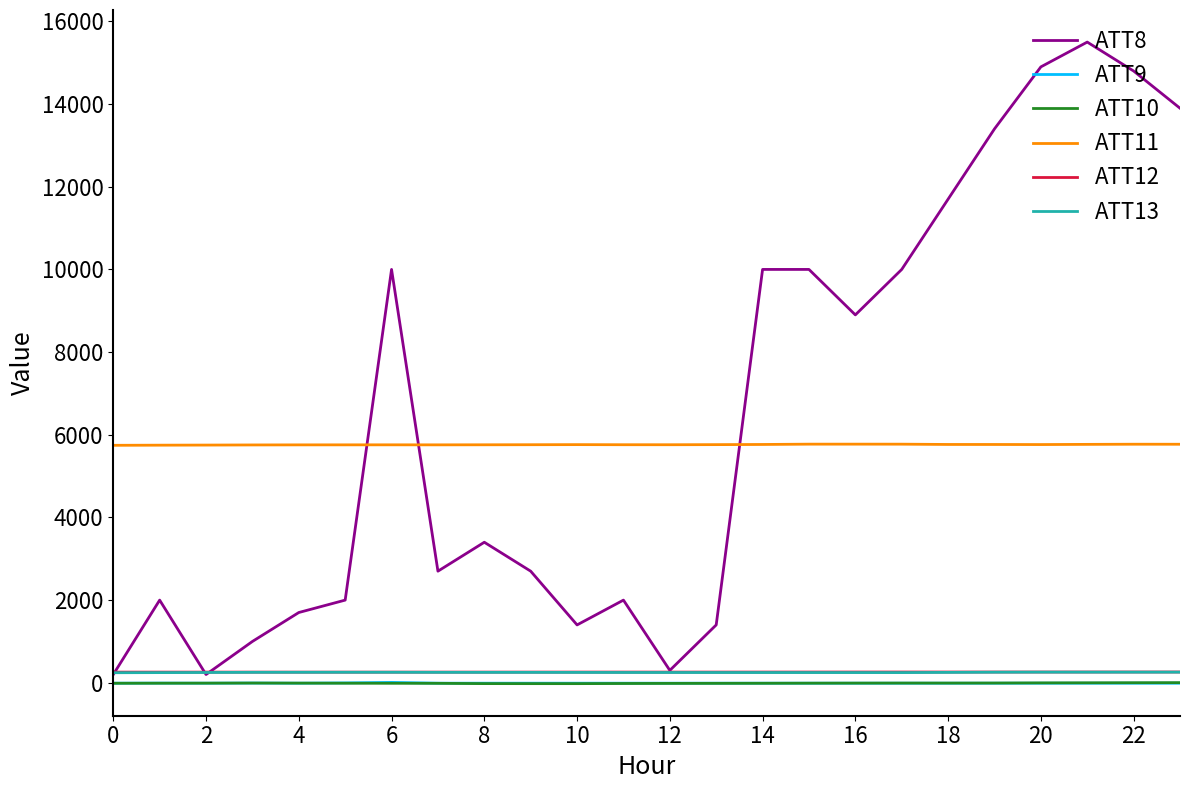

True or false: ATT11 and ATT10 cross at least once.

False